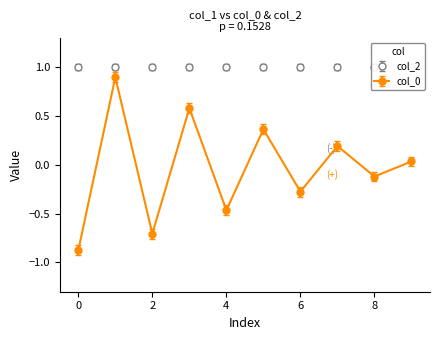

How many lines are shown in the chart?

1